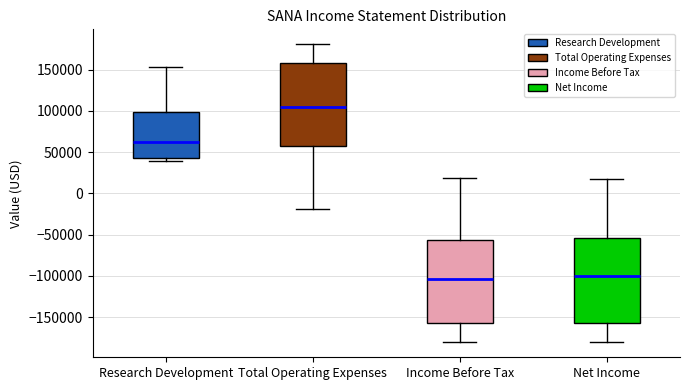

Reading left to right, transcribe this box plot: for each box, give where its median line is, the range the box spans, and where its two whiskers end, as read against the y-axis. The values are not printed on the chart, so give them approximately, as read against the axis.

Research Development: median 65000, box 45000 to 100000, whiskers 40000 to 155000
Total Operating Expenses: median 105000, box 60000 to 160000, whiskers -20000 to 180000
Income Before Tax: median -105000, box -155000 to -55000, whiskers -180000 to 20000
Net Income: median -100000, box -155000 to -55000, whiskers -180000 to 20000